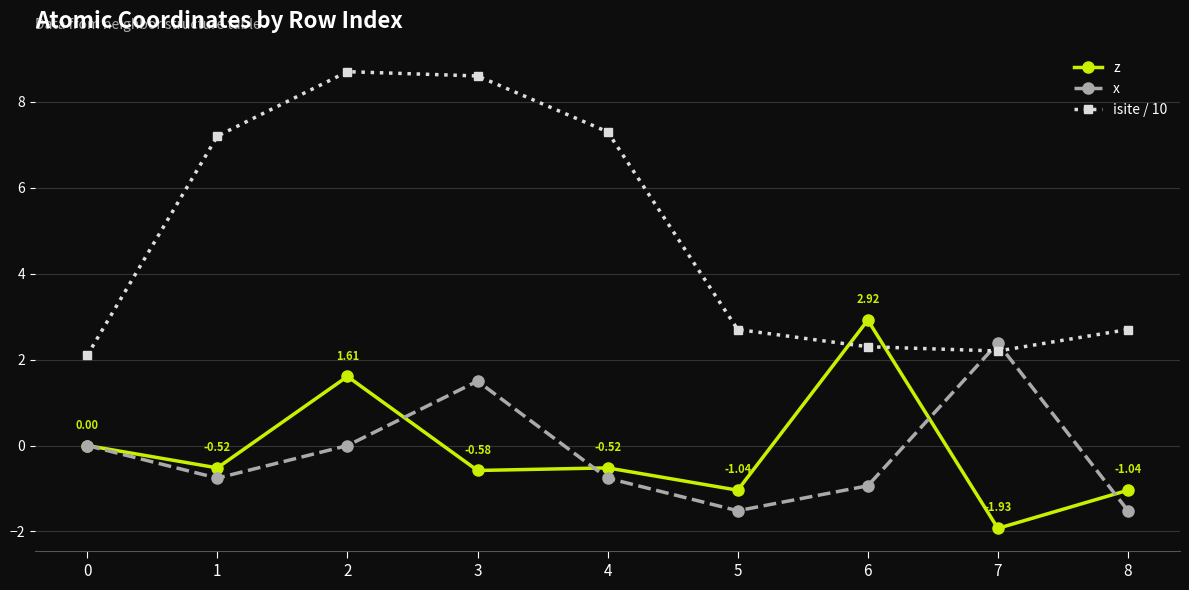

How many intersections are there between isite / 10 and z?

2